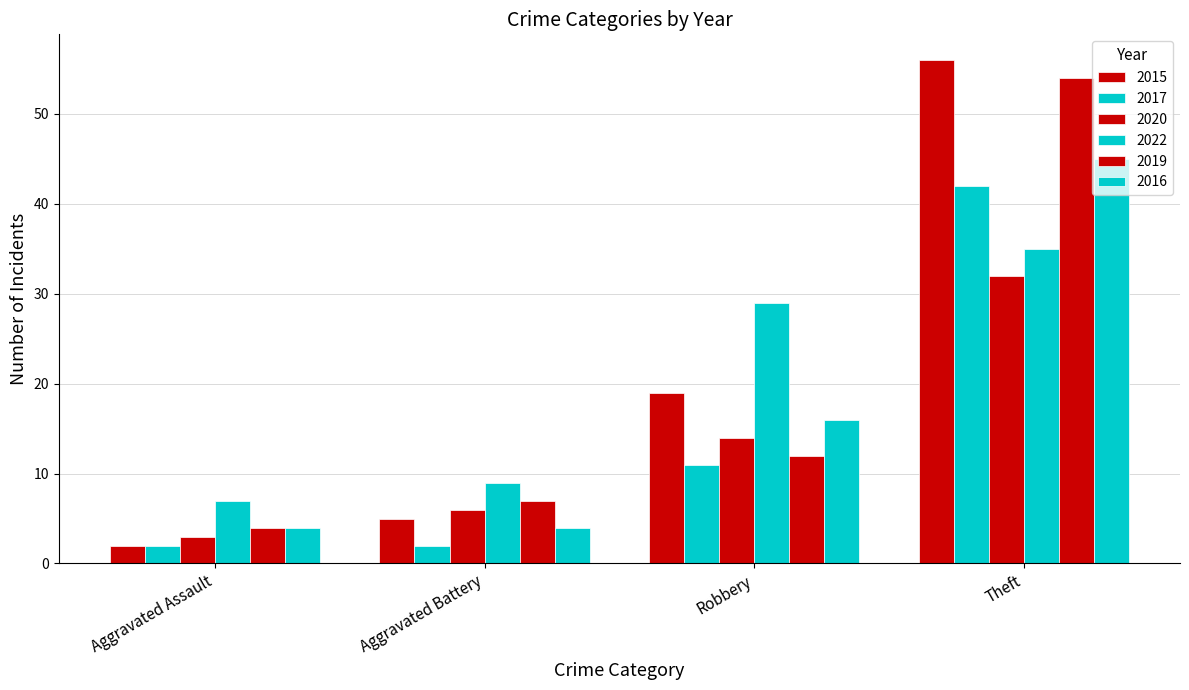

Does the chart contain stacked bars?

No